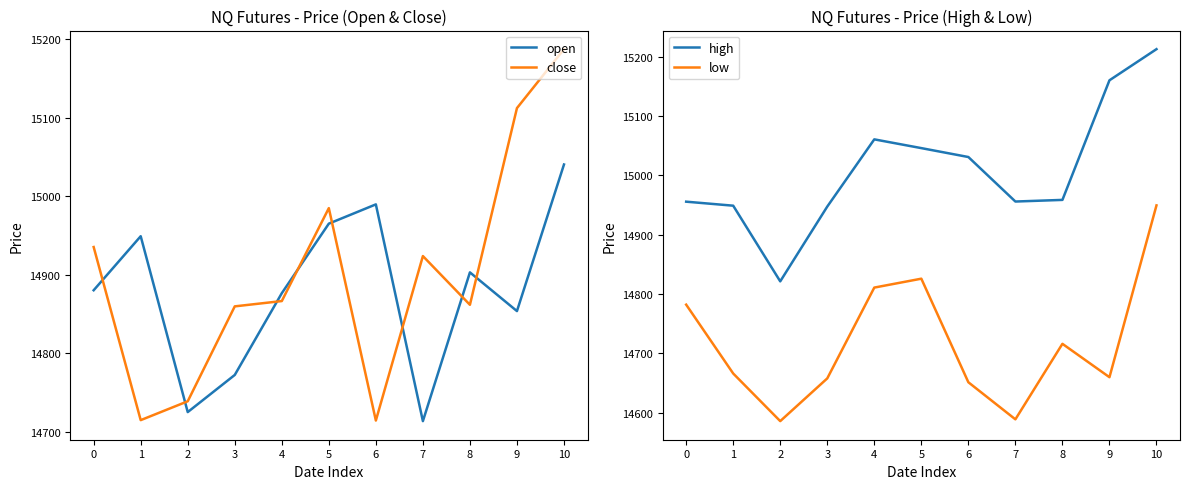

Rank the categories by low value from highest to lowest.

10, 5, 4, 0, 8, 1, 9, 3, 6, 7, 2